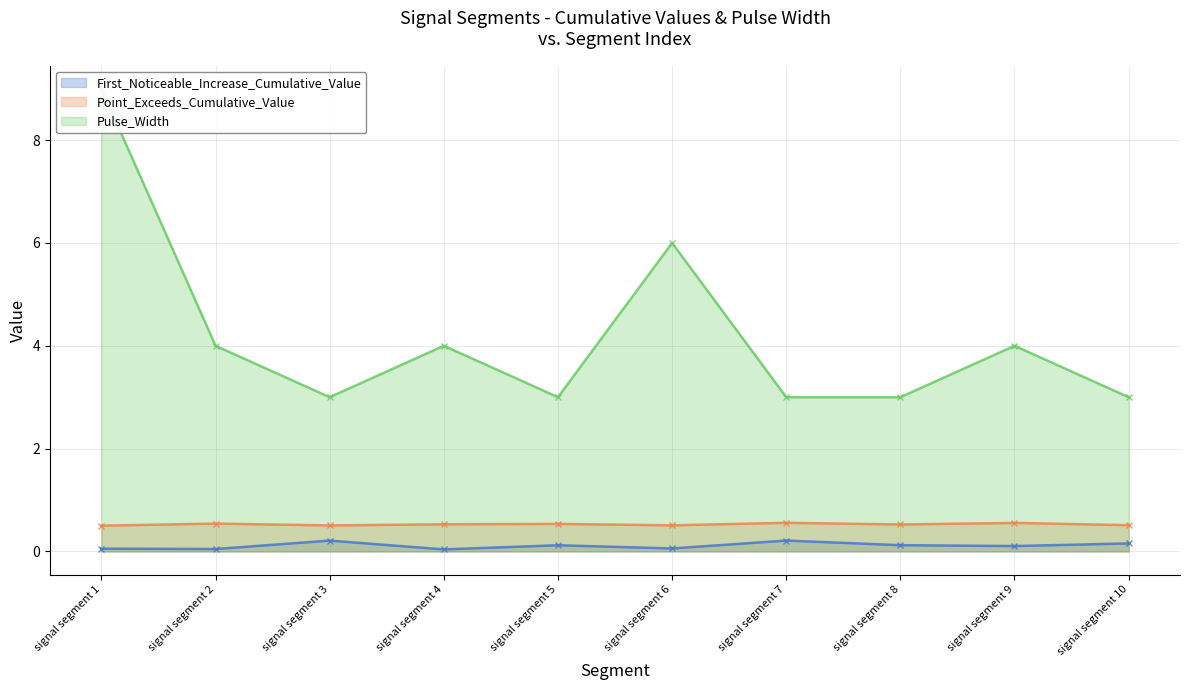

True or false: Point_Exceeds_Cumulative_Value and First_Noticeable_Increase_Cumulative_Value intersect in this chart.

False